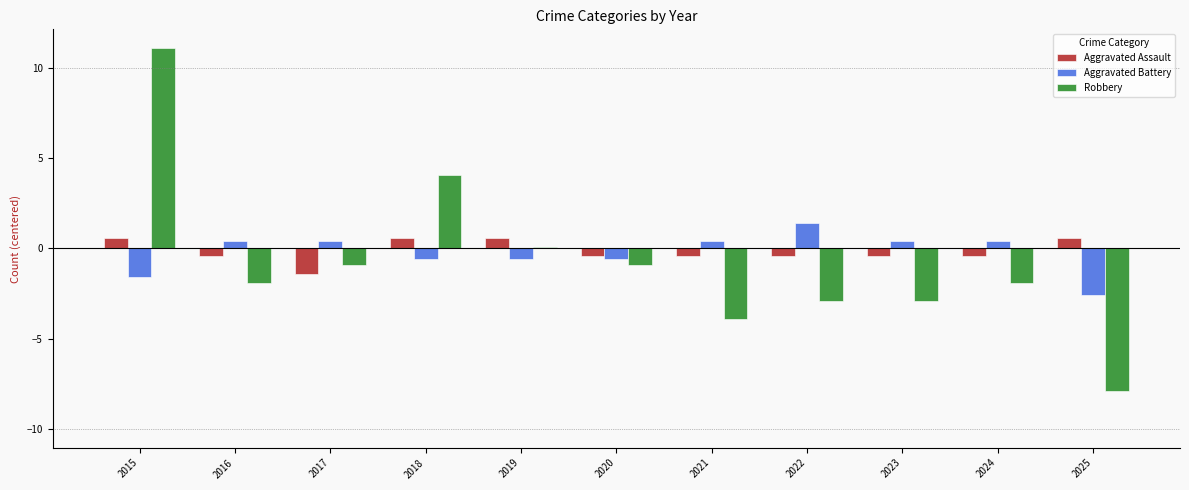

What is the value of the Aggravated Assault bar at the 4th from the left?

0.6